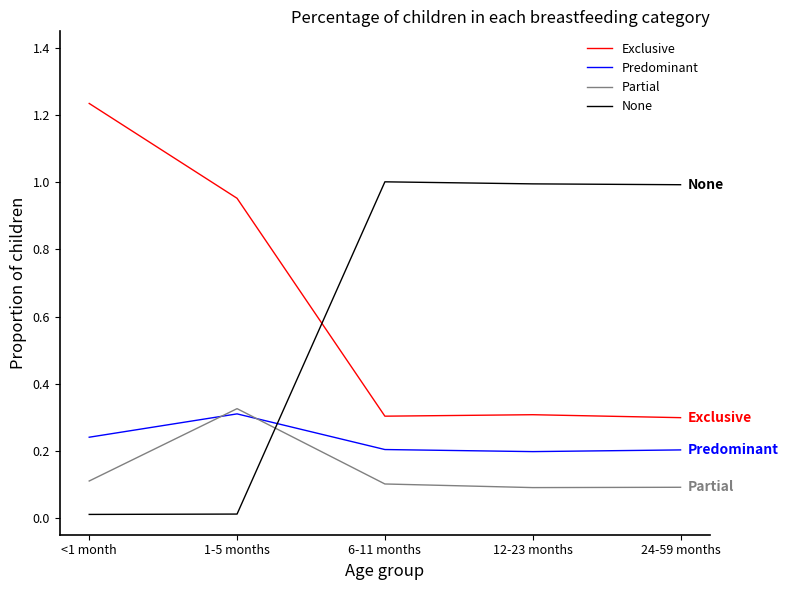

At which label does Exclusive reach its peak?

<1 month